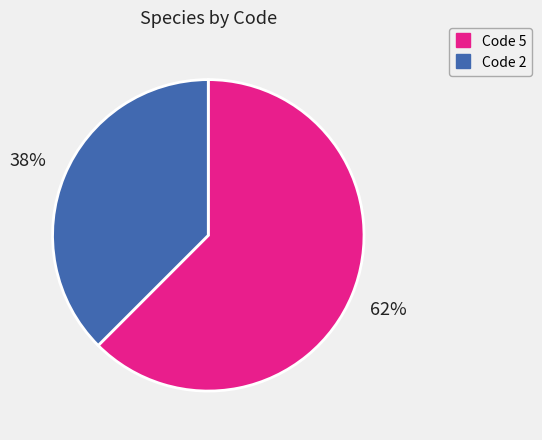

Is there any slice that represents more than half of the pie?

Yes